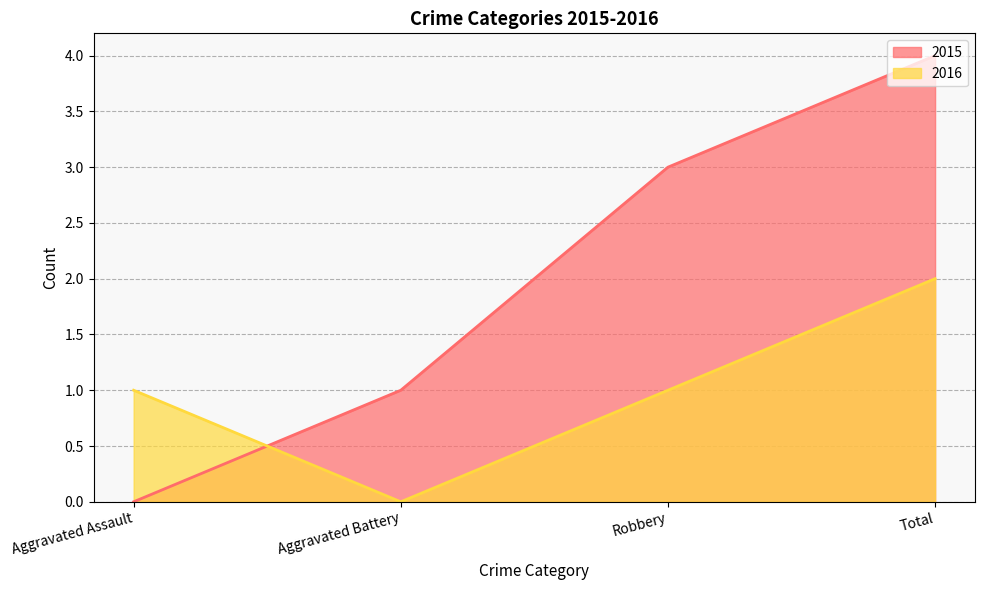

Which series changed the most between Aggravated Assault and Aggravated Battery?

2015